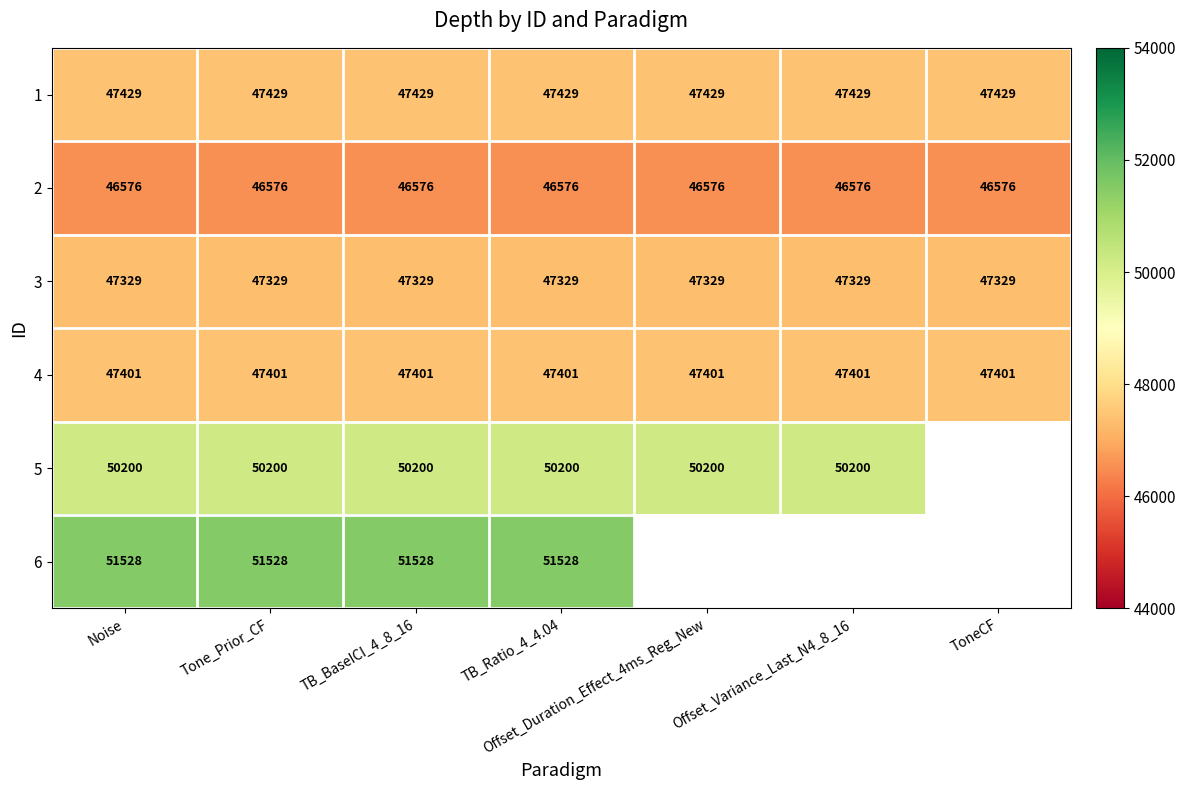

Is the value of 6 at TB_BaseICI_4_8_16 greater than the value of 3 at Offset_Duration_Effect_4ms_Reg_New?

Yes